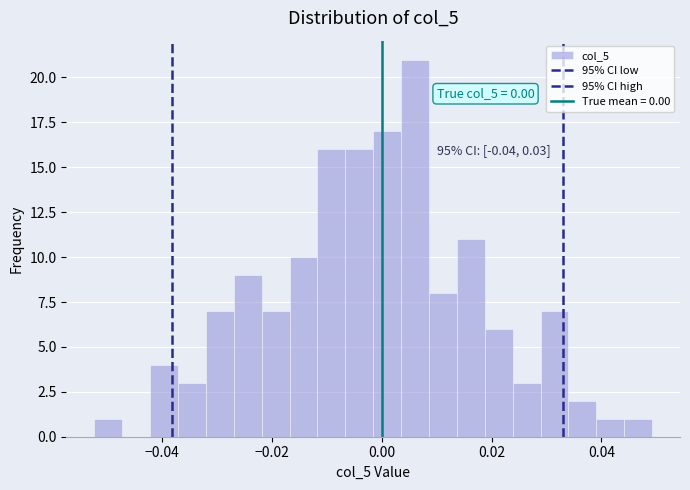

Read against the x-axis, roughly where is the centre of the tallest bar?

0.006